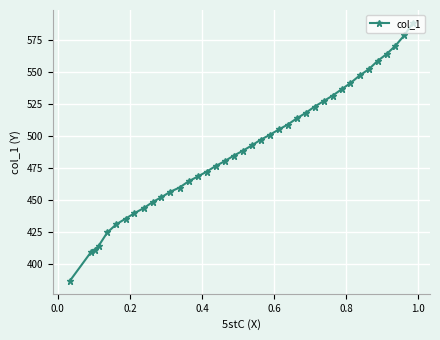

Does the chart display data point markers on the line(s)?

Yes